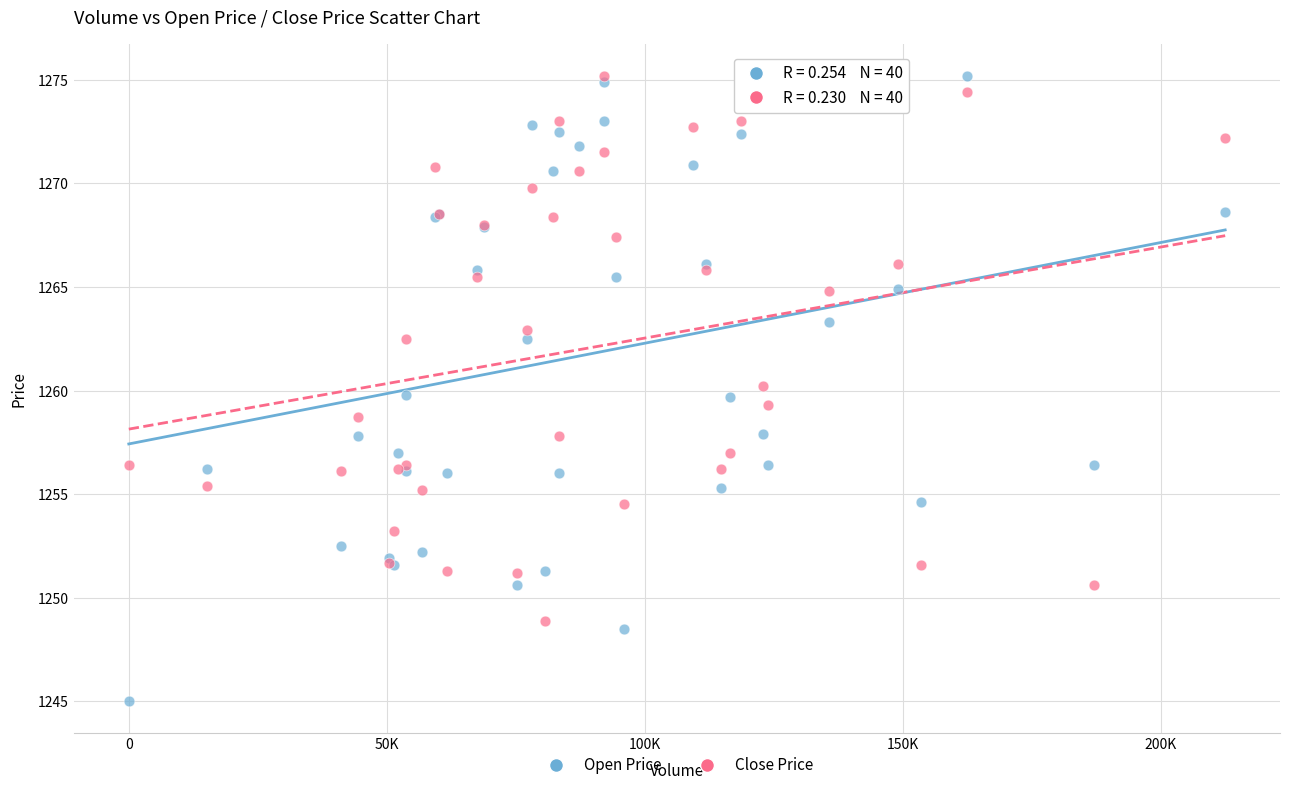

Which series has the widest spread of Y values?

Open Price